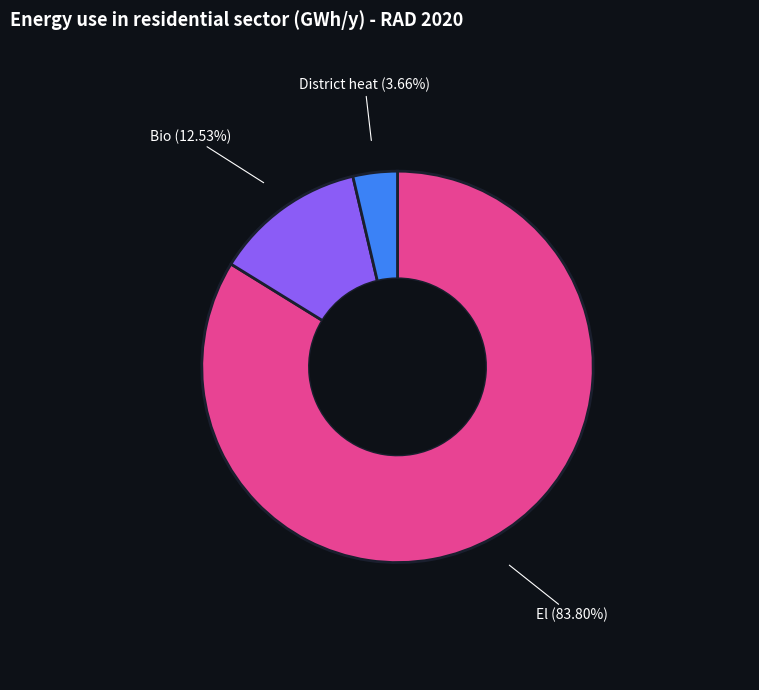

Is there a majority slice in this chart?

Yes